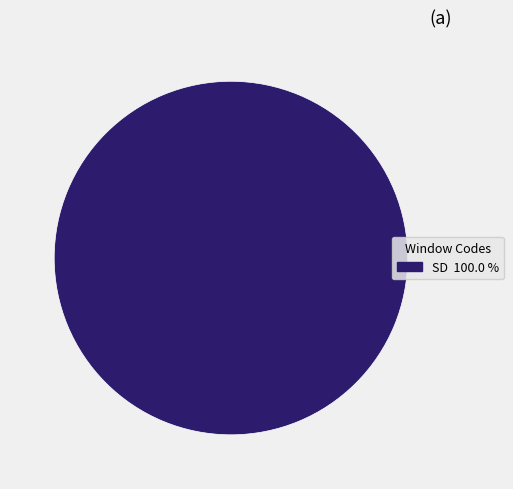

Does any single category account for the majority?

Yes